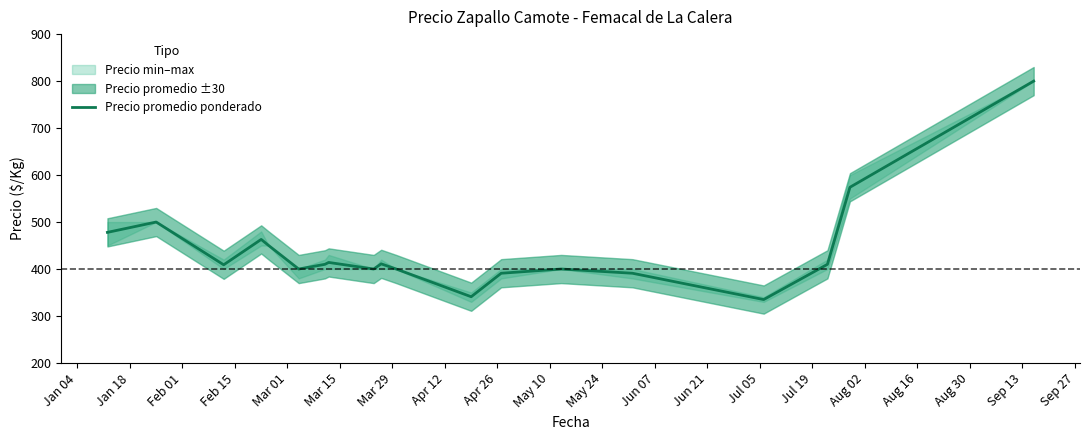

What is the maximum value shown in the chart?

800